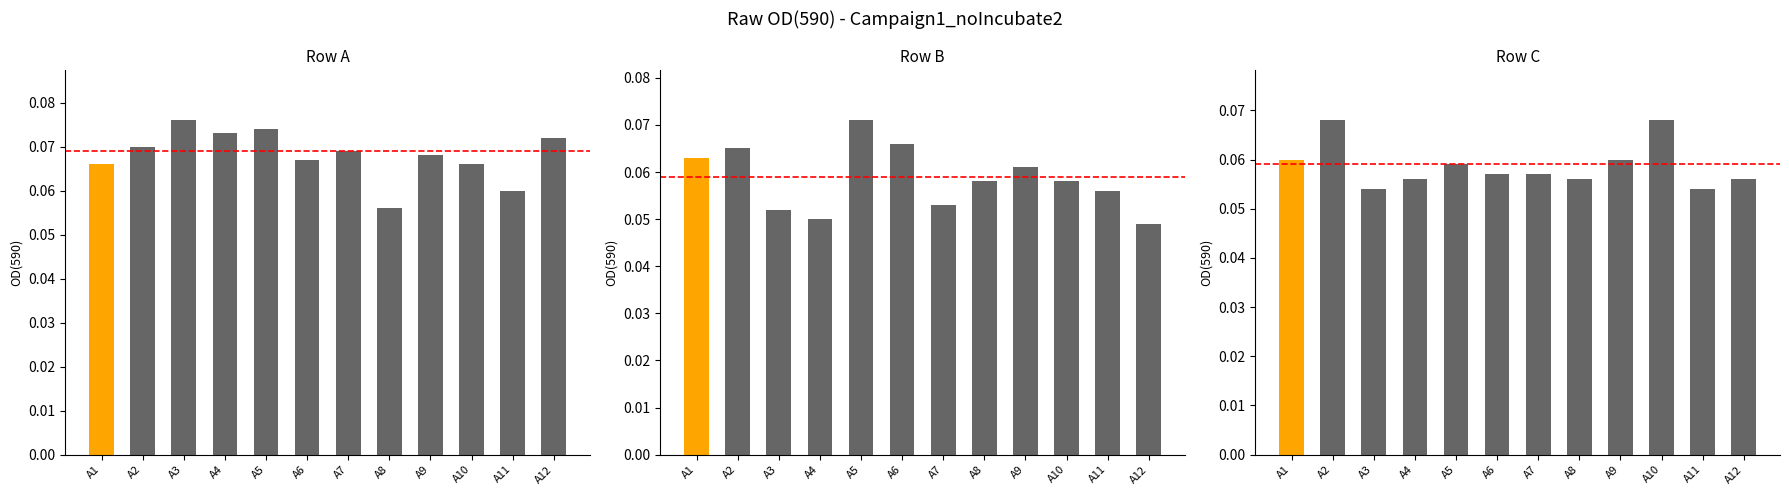

What is the sum of all Row B values?

0.7